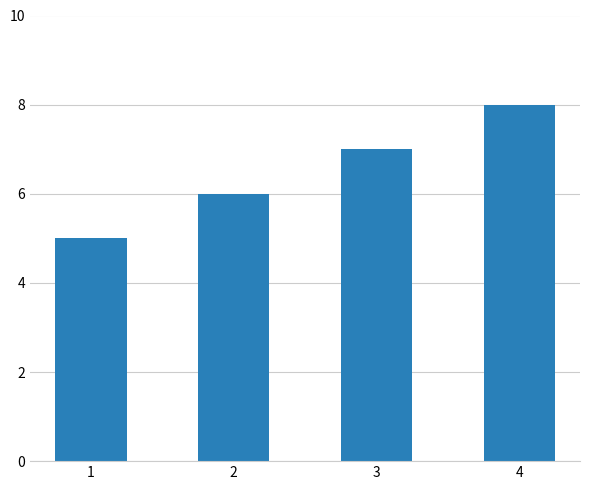

Reading right to left, list all the values displayed in this chart.

4=8	3=7	2=6	1=5